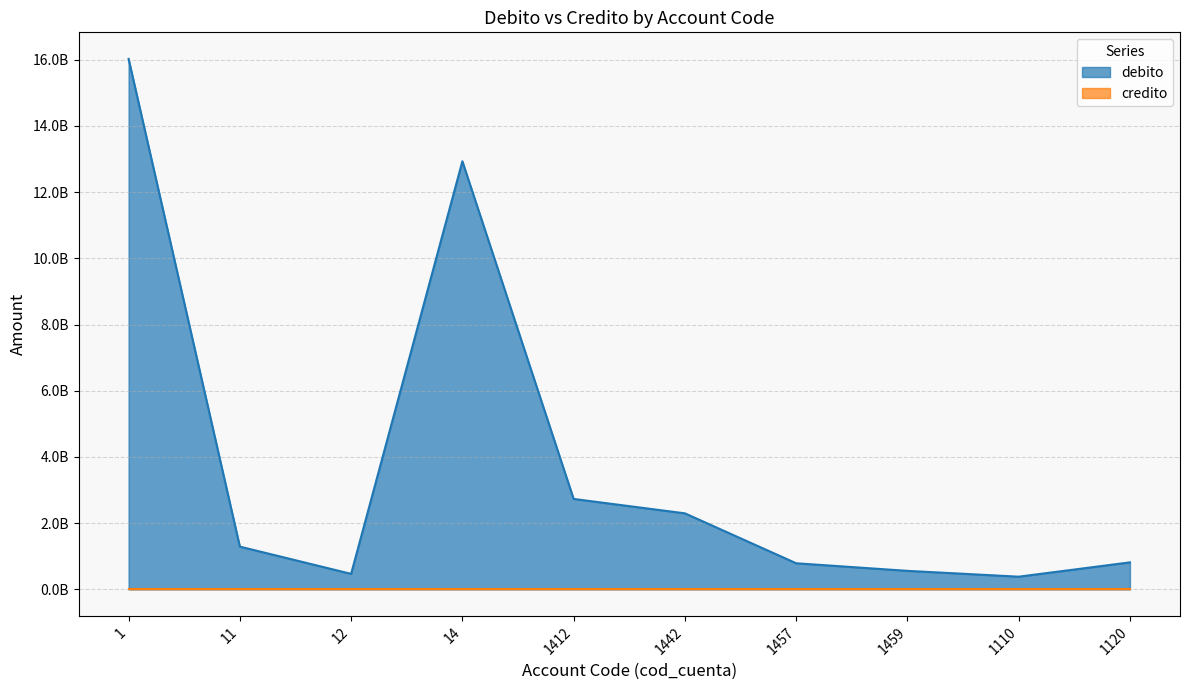

How many points are higher than both their immediate neighbors (excluding endpoints)?

1